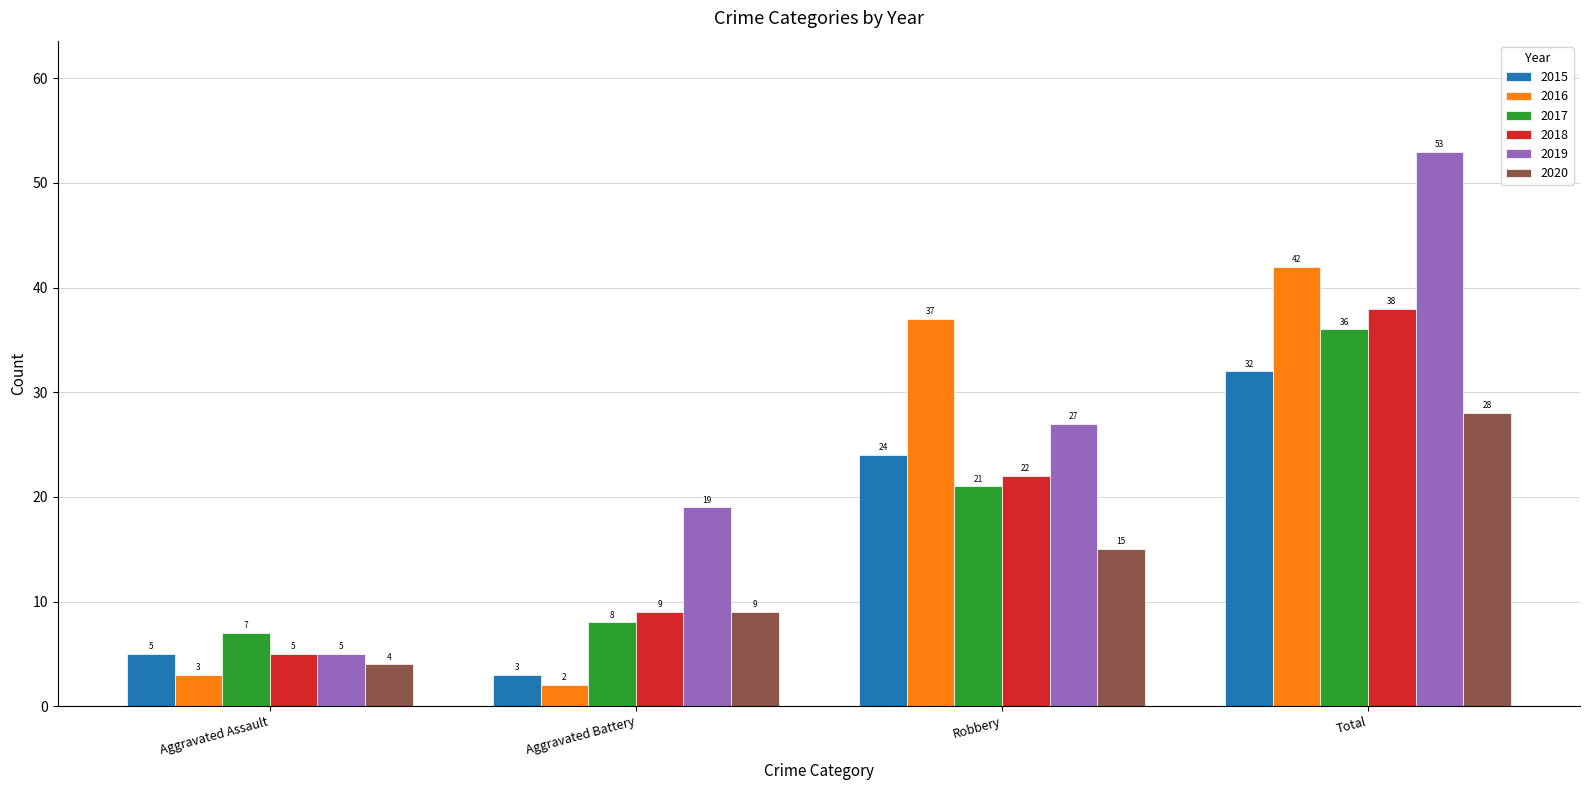

Does the chart contain stacked bars?

No